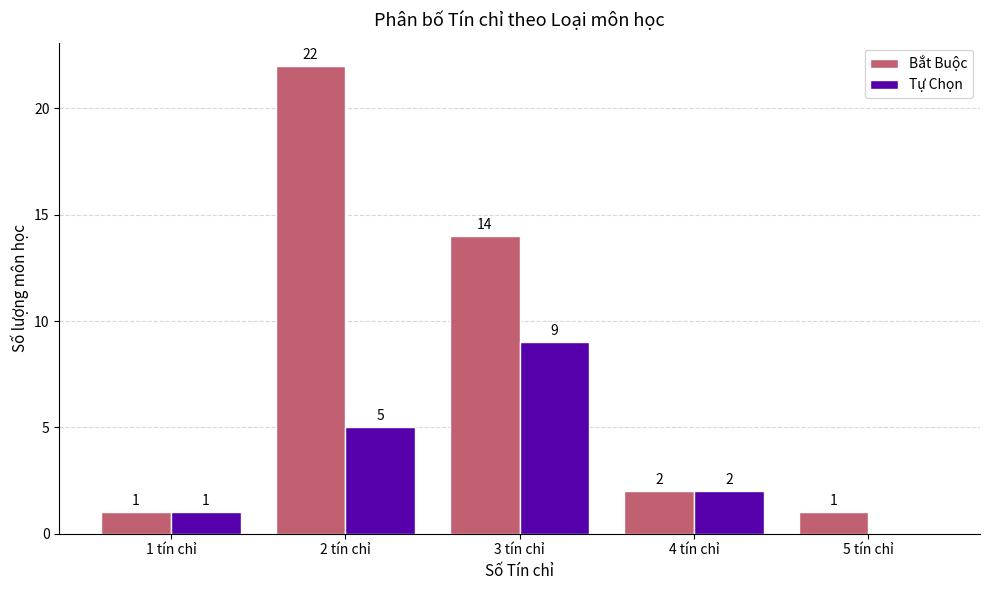

What are all the series names shown in the legend?

Bắt Buộc, Tự Chọn